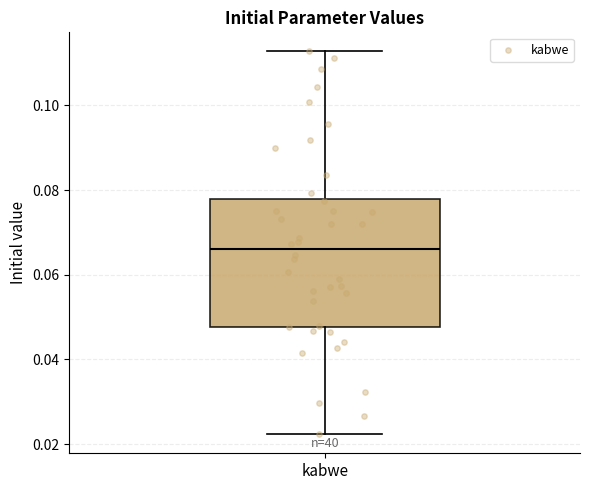

Transcribe this box plot: give where the median line is, the range the box spans, and where the two whiskers end, as read against the y-axis. The values are not printed on the chart, so give them approximately, as read against the axis.

median 0.066, box 0.048 to 0.078, whiskers 0.022 to 0.112